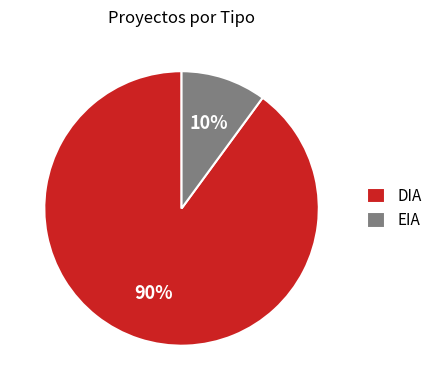

Does DIA represent more than half of the total?

Yes